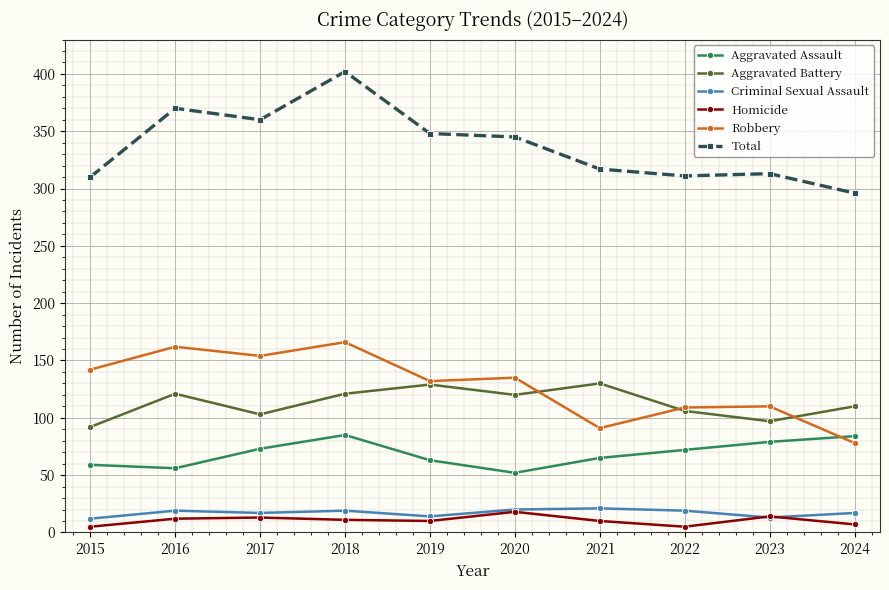

True or false: Criminal Sexual Assault and Aggravated Assault intersect in this chart.

False